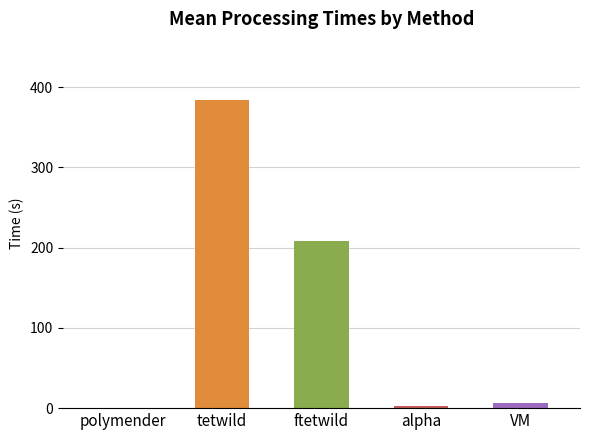

Which label corresponds to the largest value in the chart?

tetwild